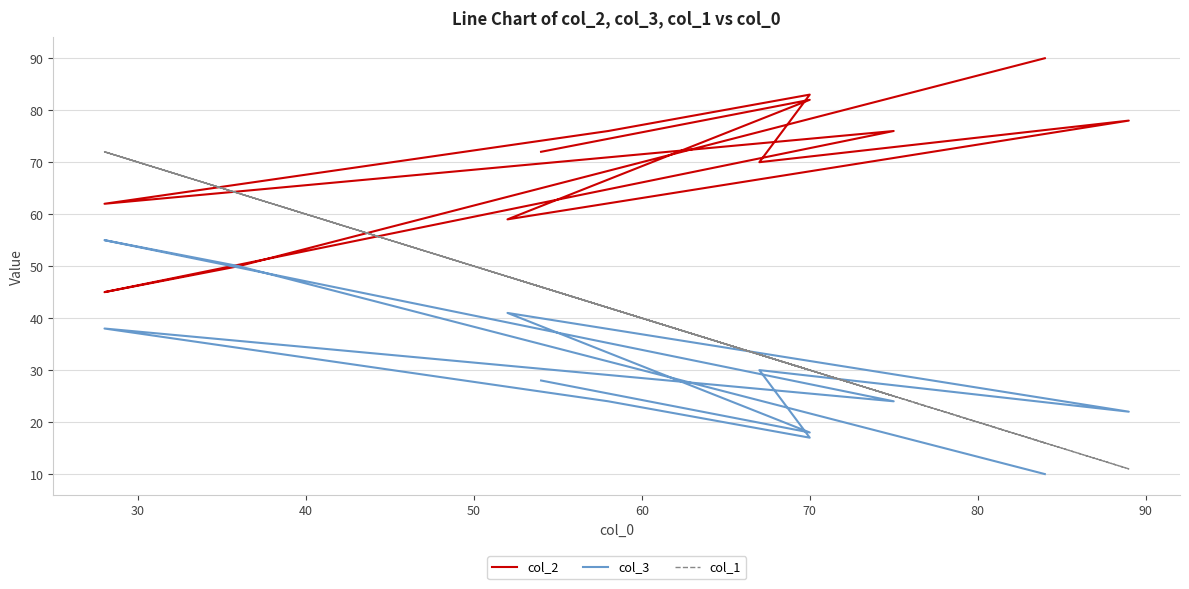

How many interior local valleys does the col_2 series have?

4